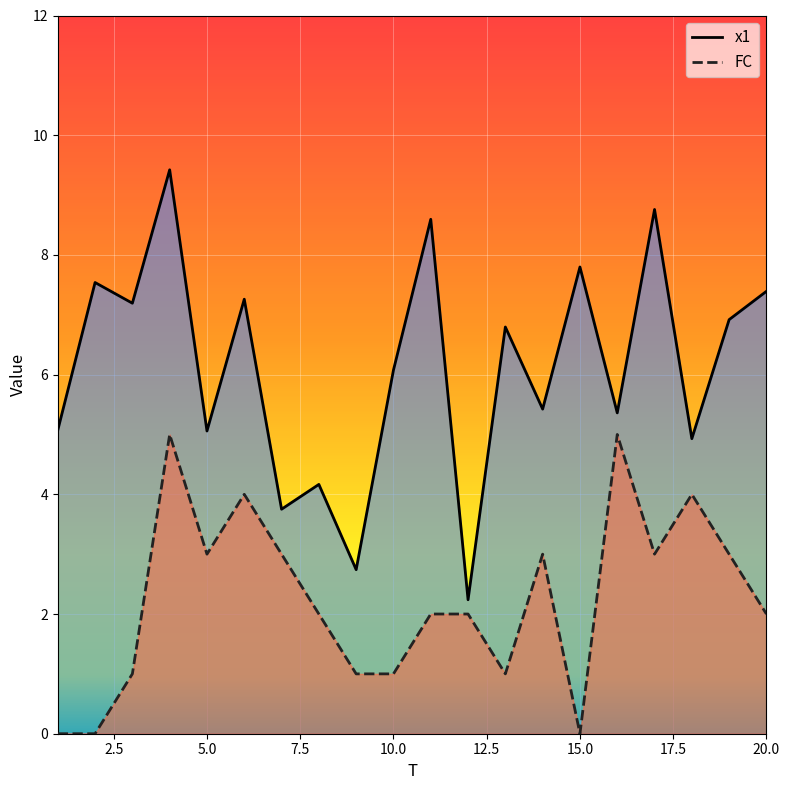

Which series has the largest total across all categories?

x1